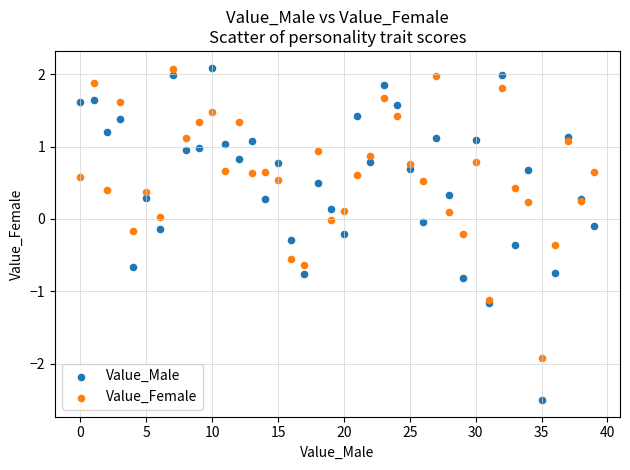

Which series reaches the minimum Y coordinate?

Value_Male